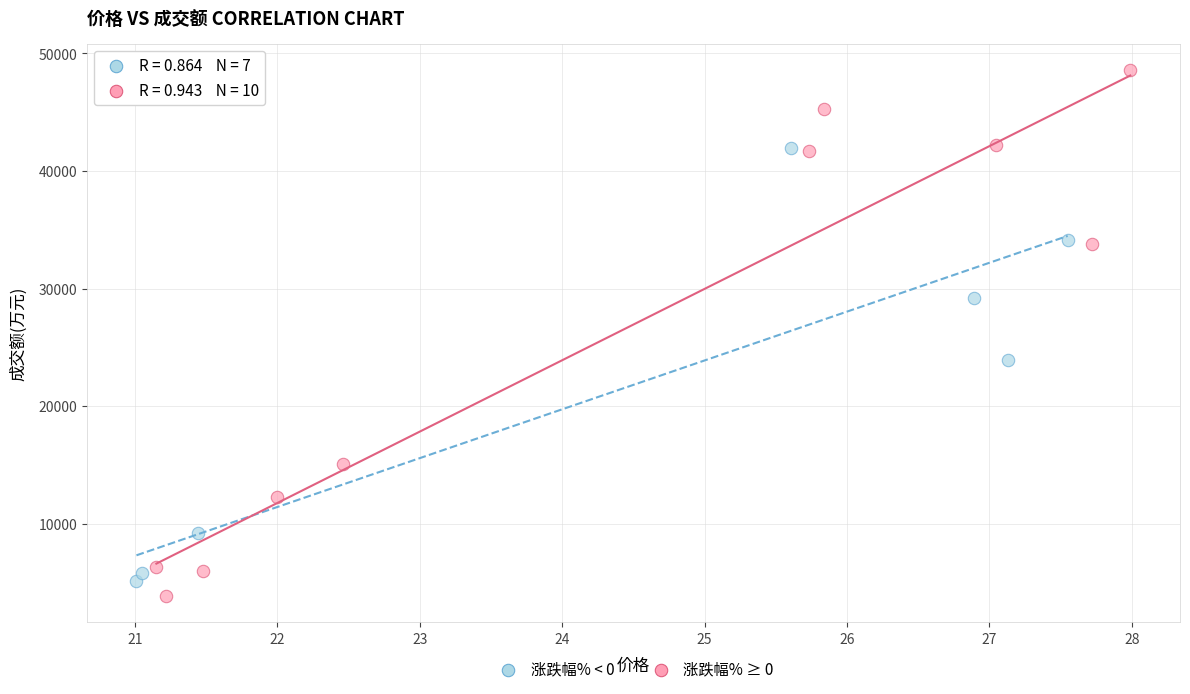

Which series has the largest Y range (max minus min)?

涨跌幅% ≥ 0